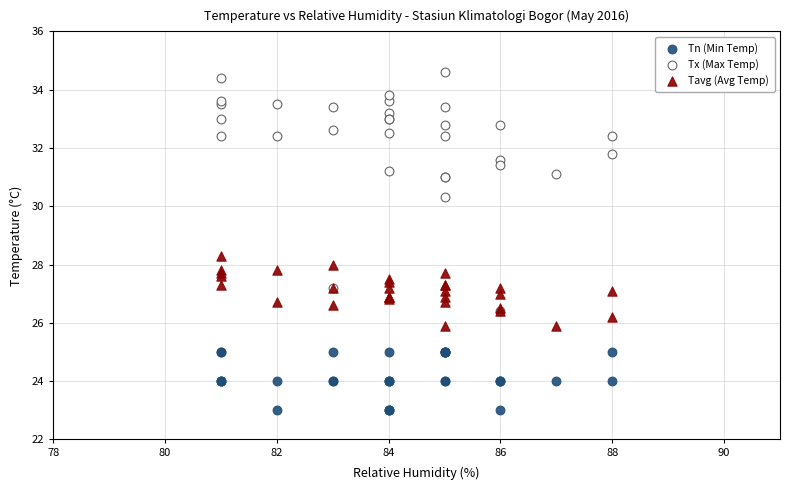

Which series has the widest spread of Y values?

Tx (Max Temp)